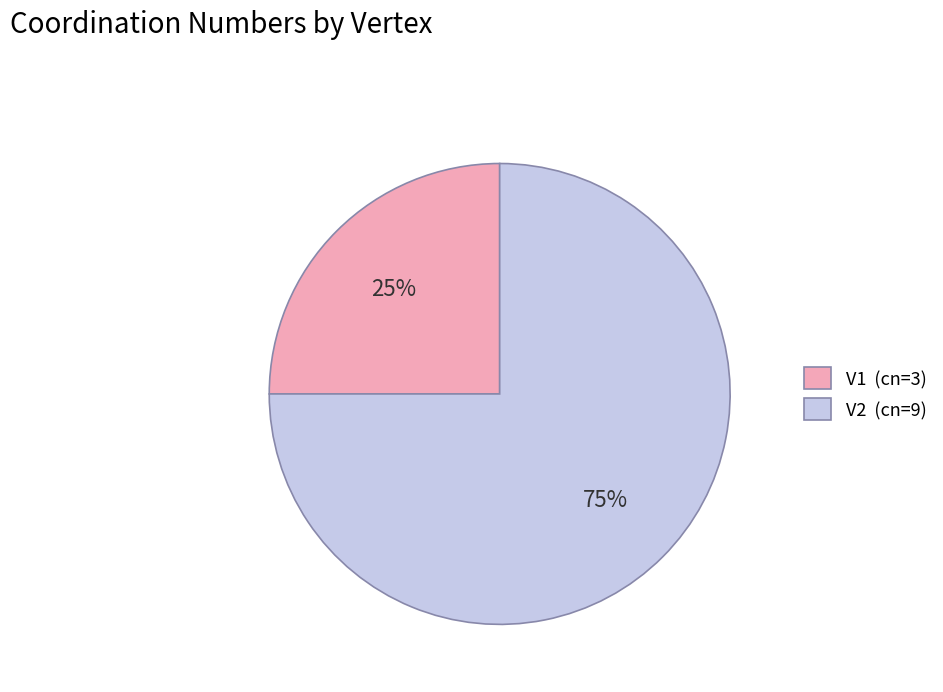

To the nearest percent, what portion does V1 represent?

25%